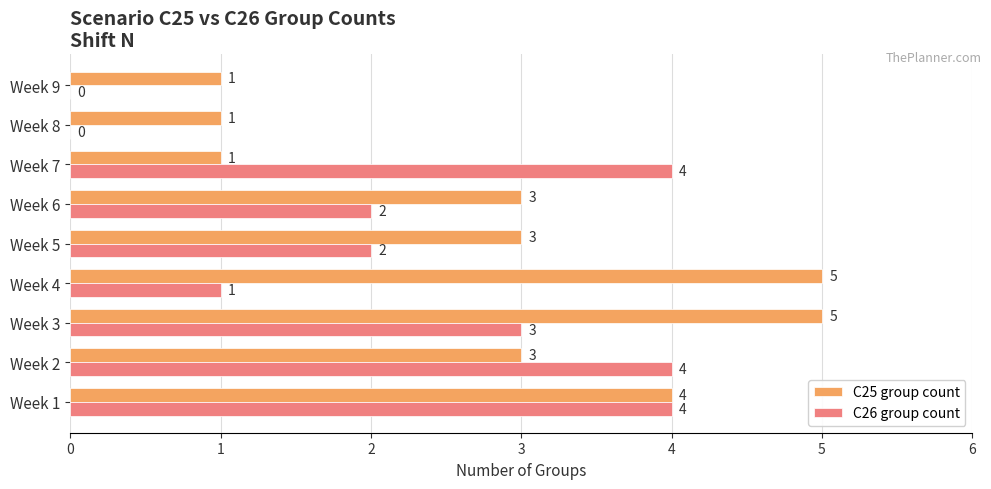

What is the maximum value shown in the chart?

5